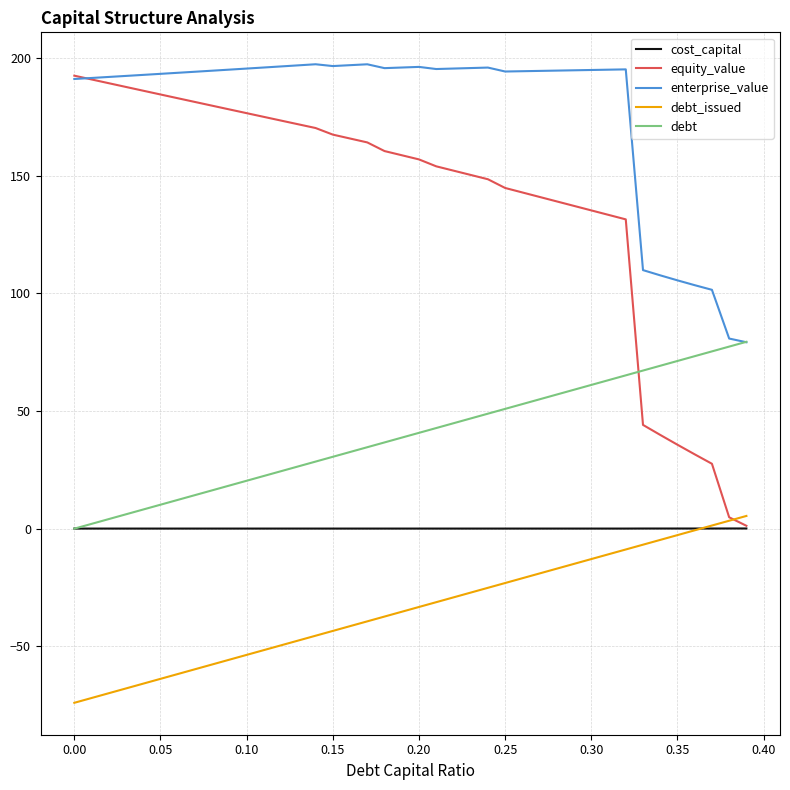

Which series has the largest total across all categories?

enterprise_value